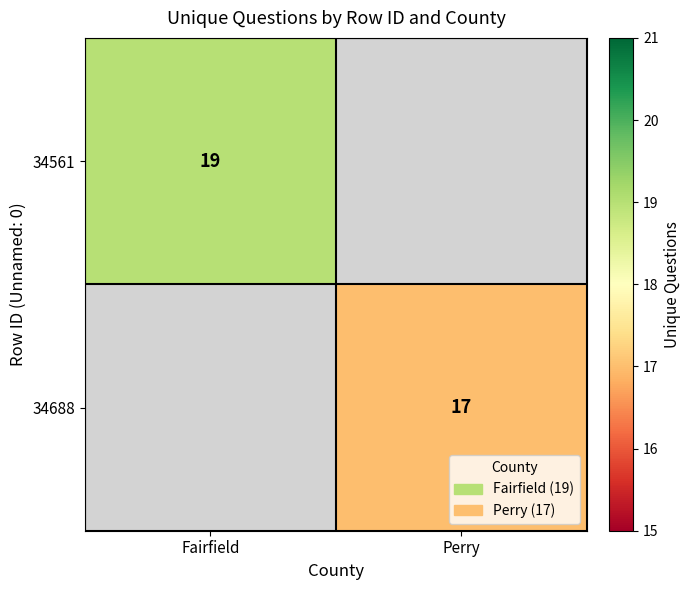

Between Fairfield and Perry, which is larger?

Fairfield